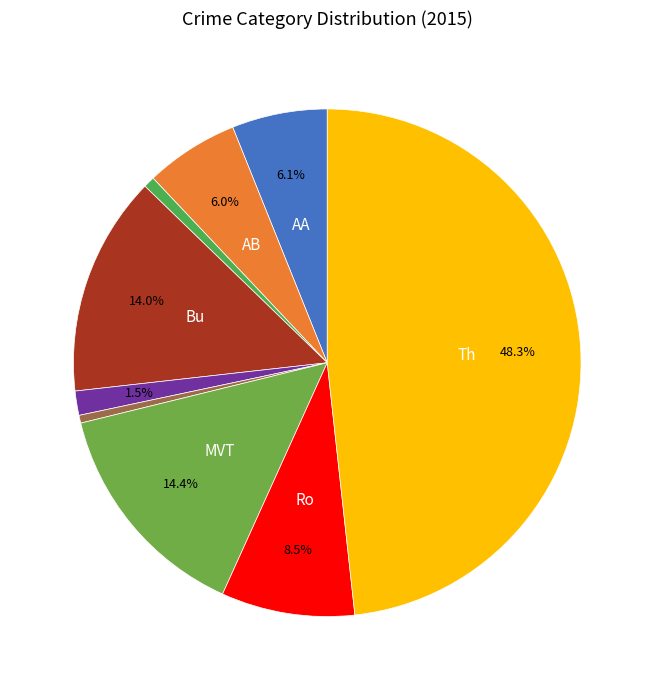

Count the number of slices in the pie.

9